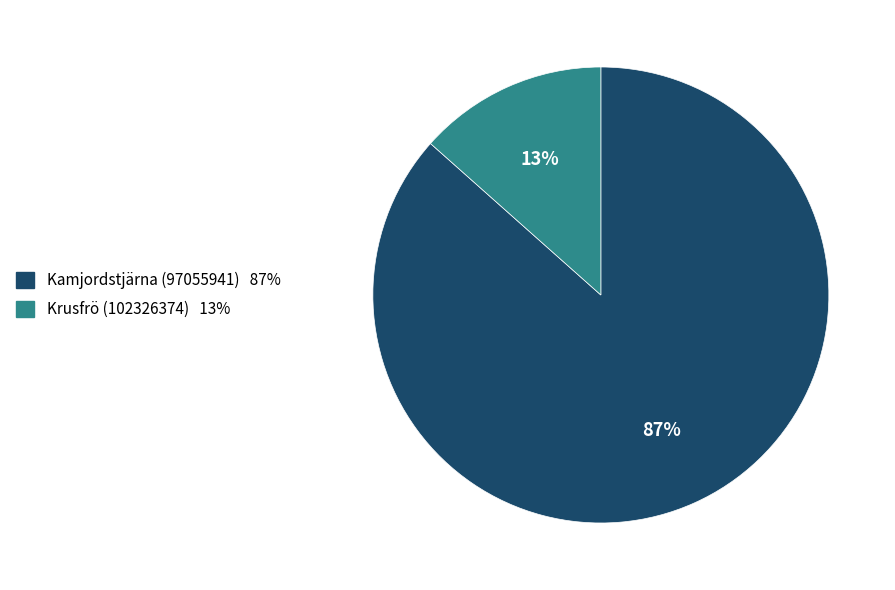

To the nearest percent, what is the combined percentage of Kamjordstjärna (97055941) and Krusfrö (102326374)?

100%